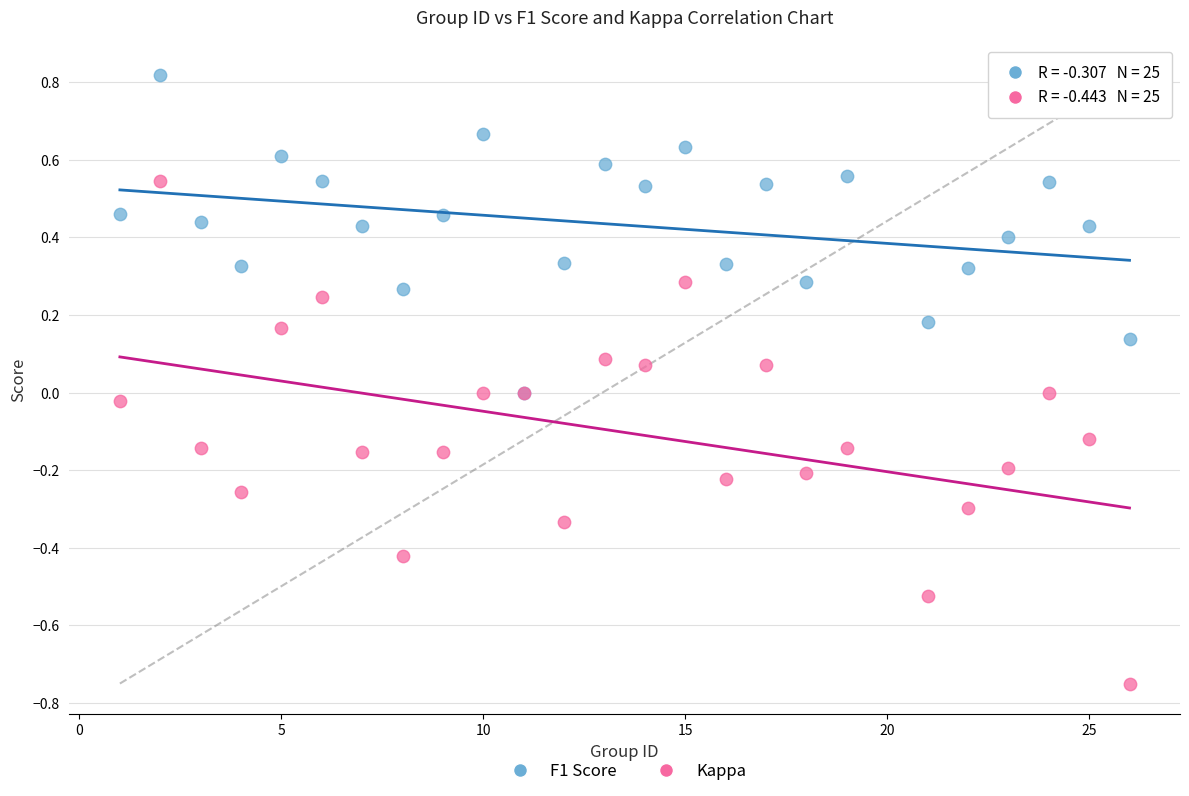

Which series reaches the minimum Y coordinate?

Kappa